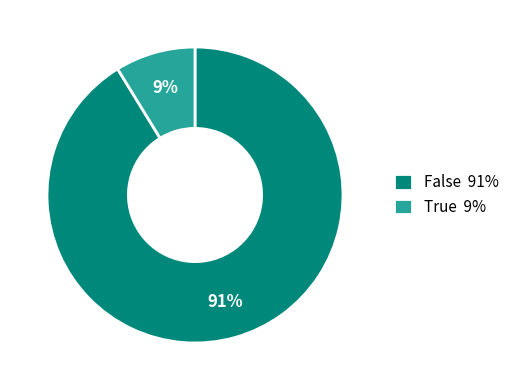

To the nearest percent, what is the combined percentage of True and False?

100%